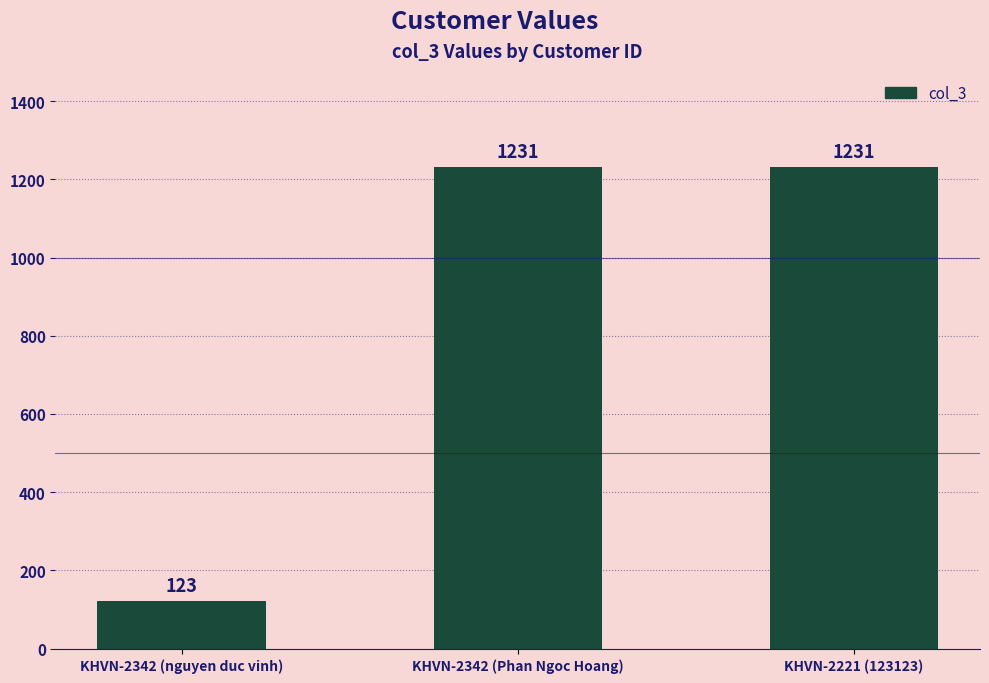

Reading right to left, list all the values displayed in this chart.

KHVN-2221 (123123)=1231	KHVN-2342 (Phan Ngoc Hoang)=1231	KHVN-2342 (nguyen duc vinh)=123